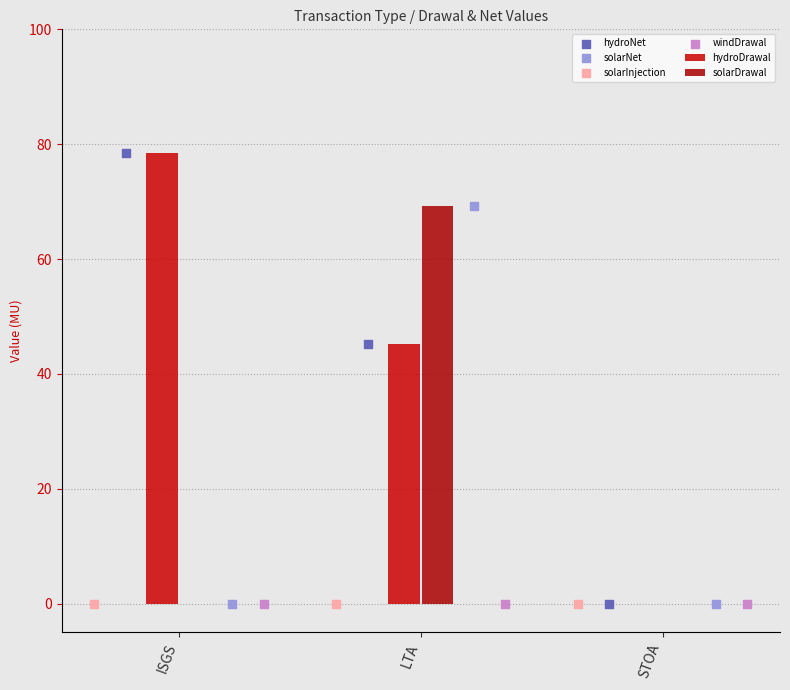

Which series contains the lowest Y value?

hydroDrawal